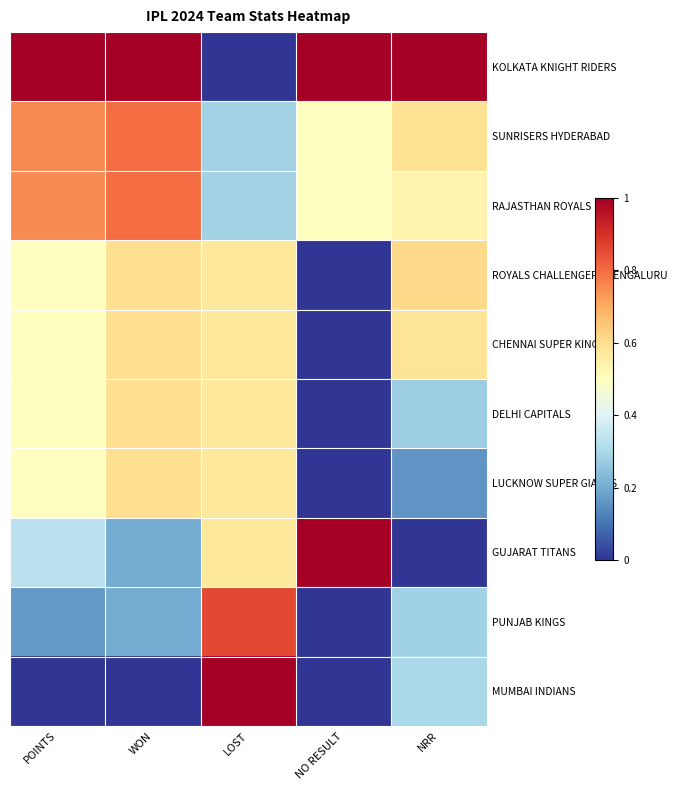

What is the greatest value displayed?

1.0